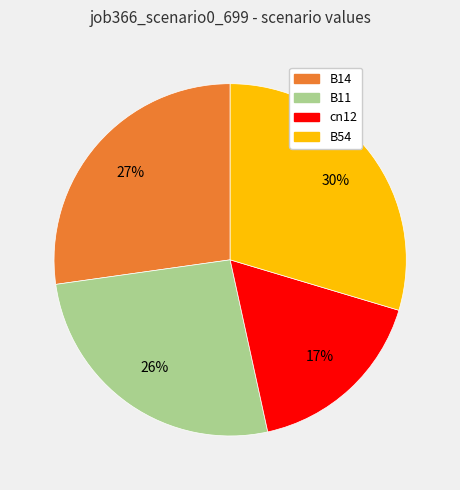

Is there a majority slice in this chart?

No